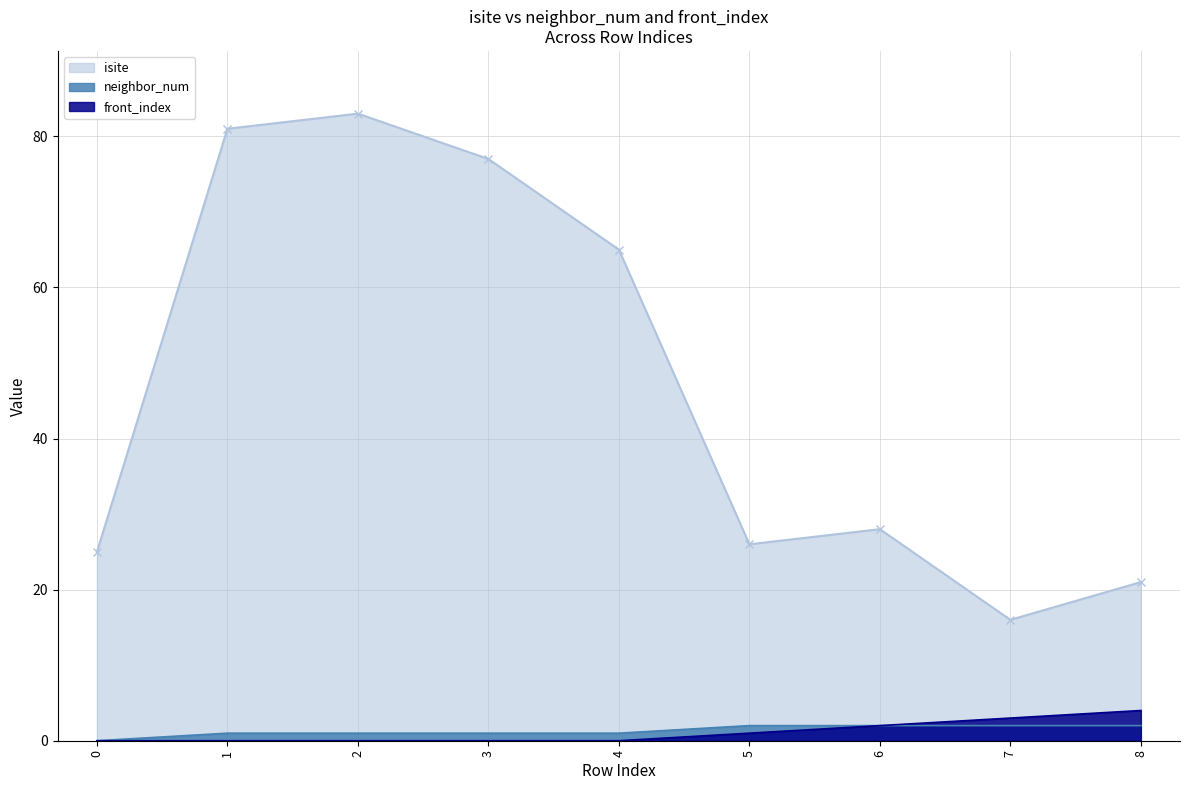

What value does the neighbor_num series have at 1?

1